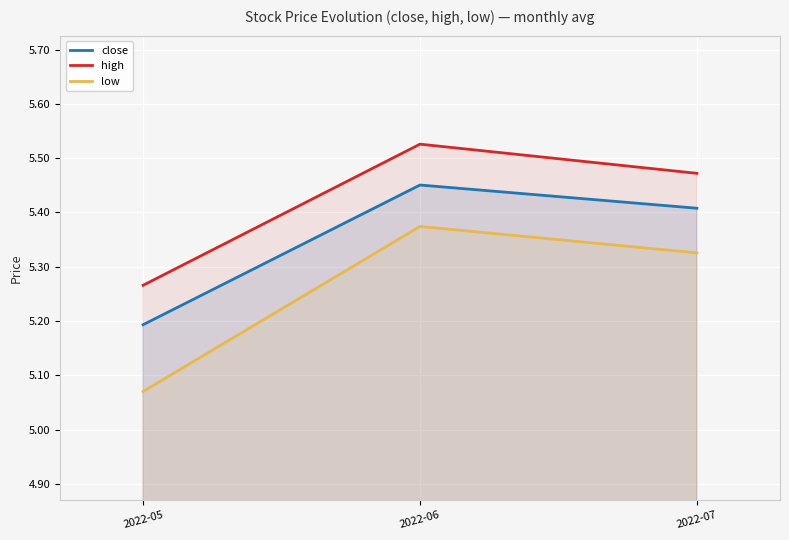

Count the high values in the range 5 to 6.

3